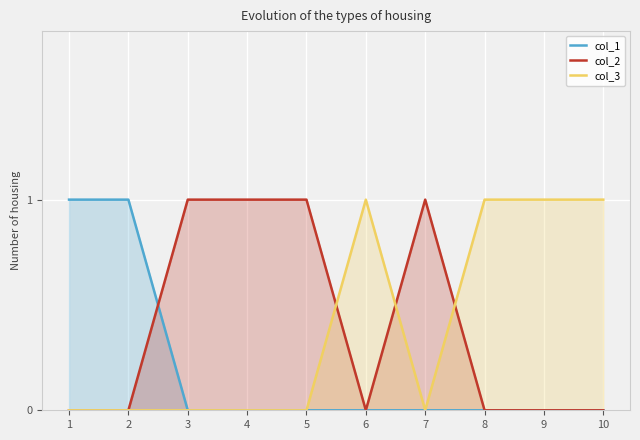

Is it true that col_1 equals 0 at 4?

True